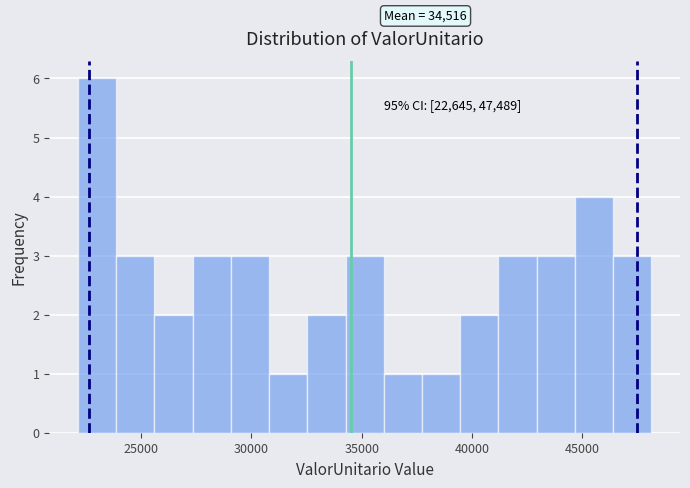

Around what value on the x-axis is the tallest bar? Give the approximate position of its centre, as read against the axis.

23000